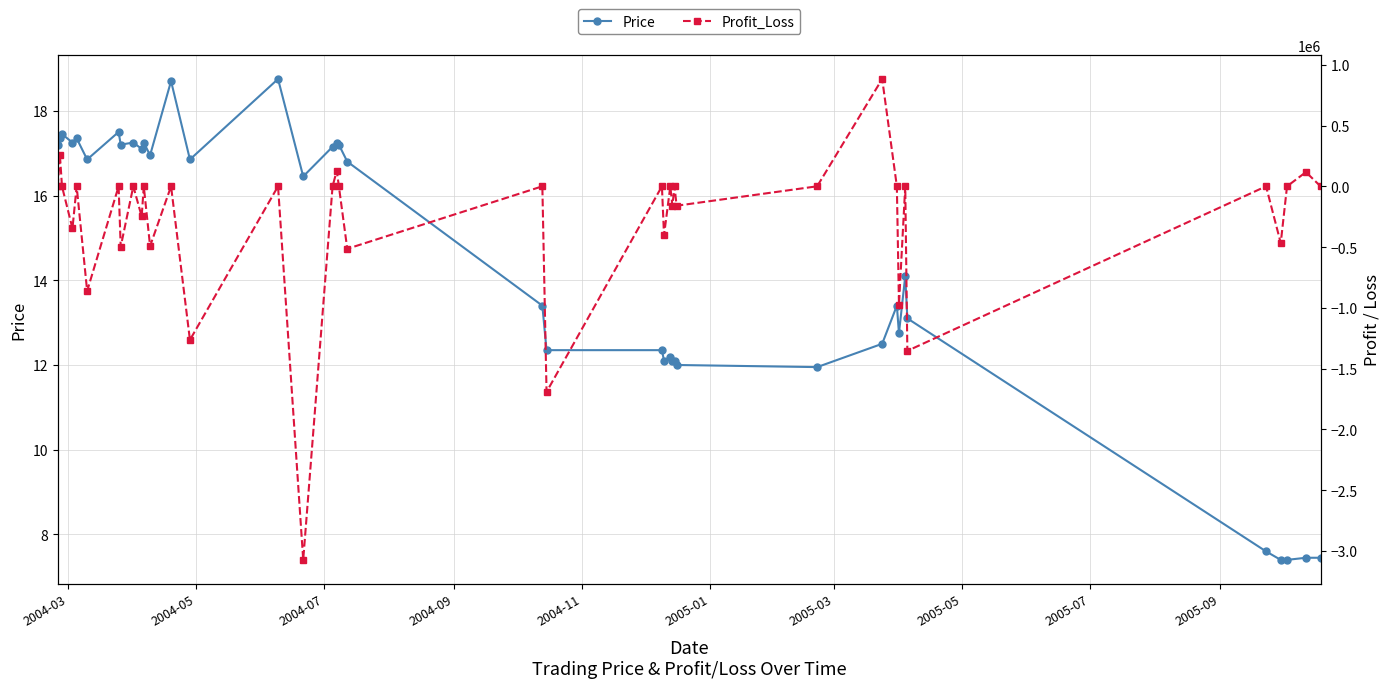

In Profit_Loss, how many points are lower than both neighbors (excluding endpoints)?

15